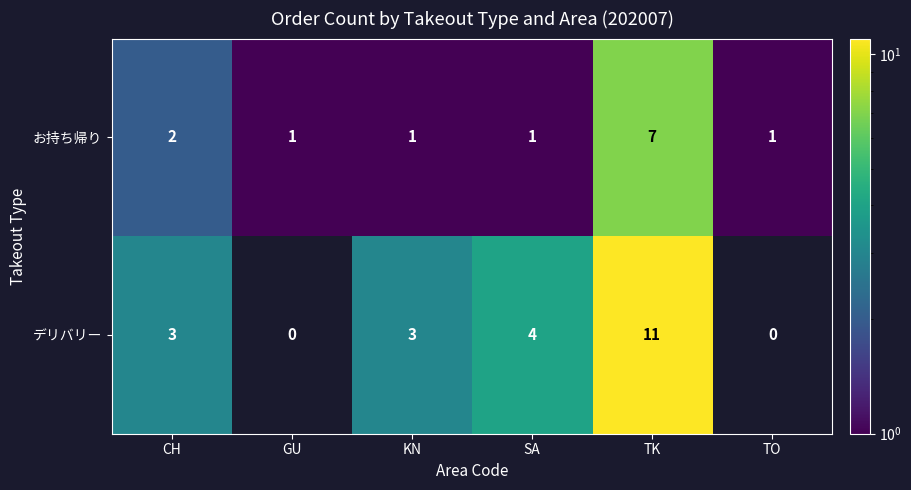

How many data points in お持ち帰り are above 1?

2